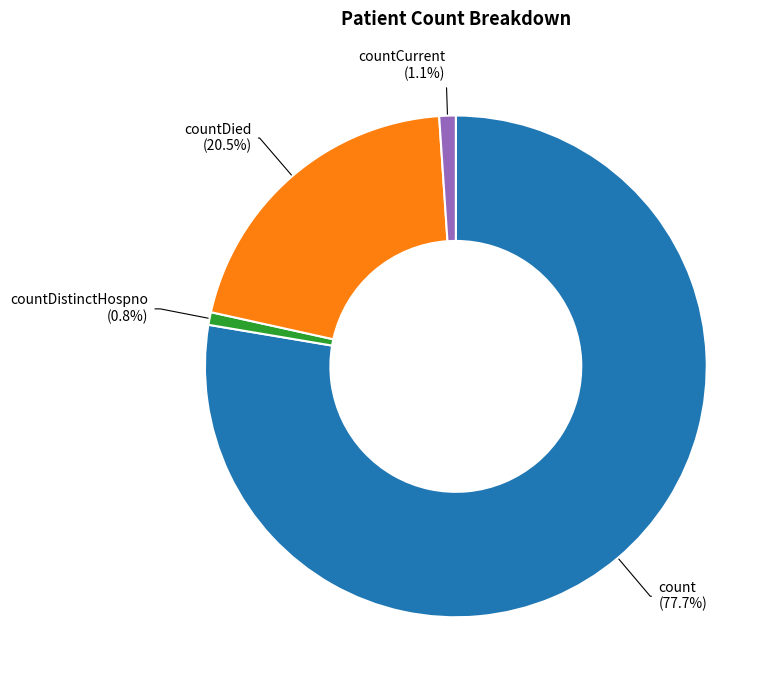

Is there a majority slice in this chart?

Yes